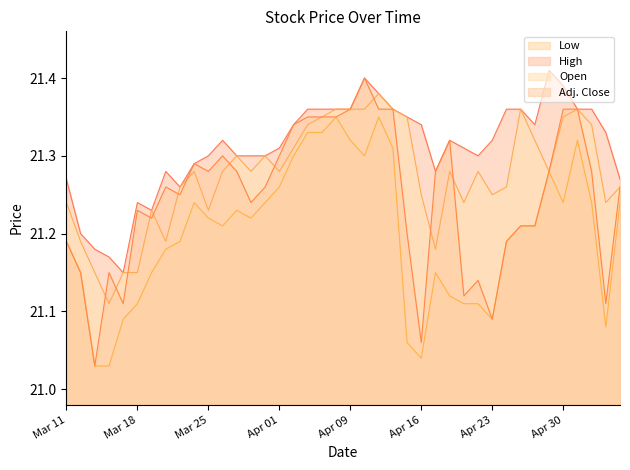

Is it true that High equals 21.3 at Apr 20?

True